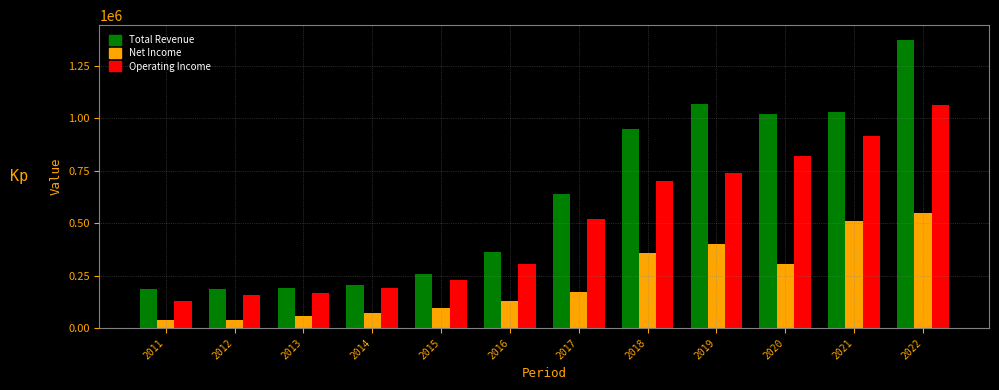

Which series has the largest total across all categories?

Total Revenue